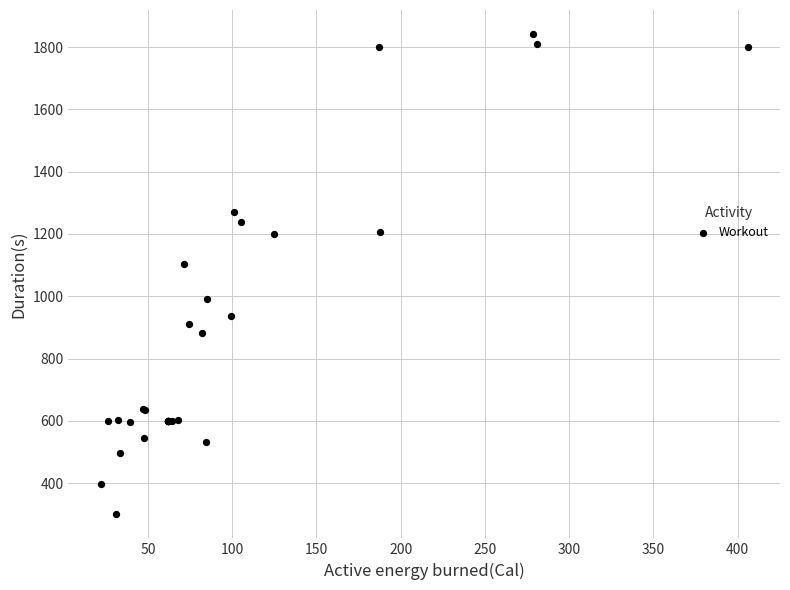

What Y value in the scatter plot is closest to 1070?

1103.7